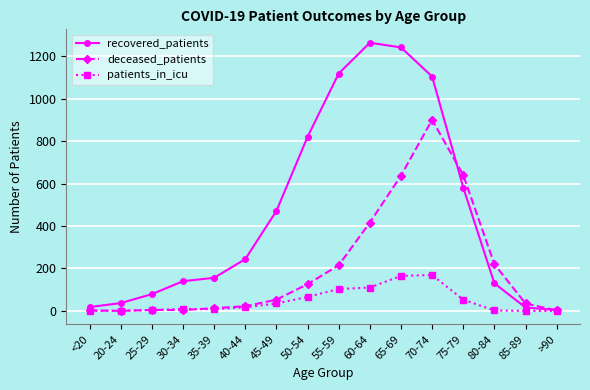

List the series in order of their overall mean, highest first.

recovered_patients, deceased_patients, patients_in_icu